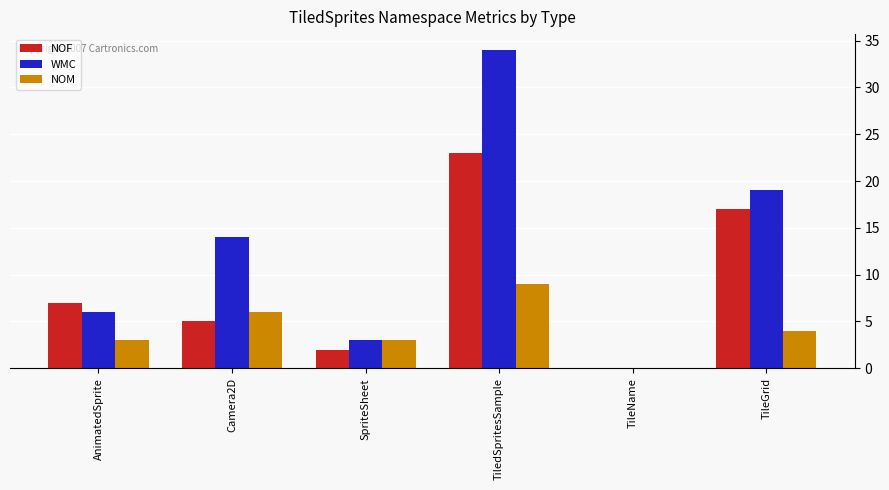

How many positive values does the NOF series have?

5